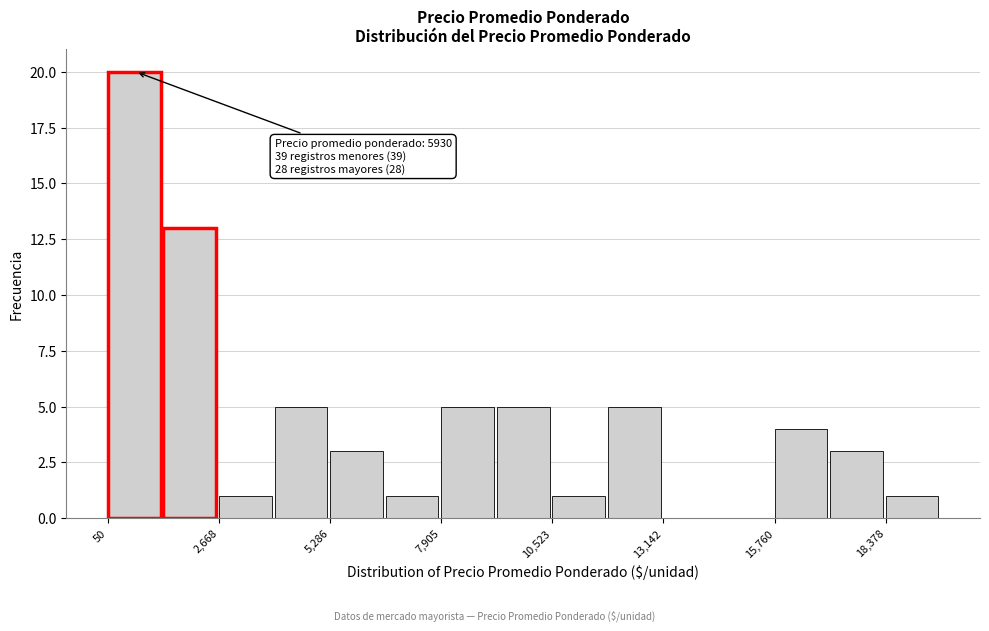

Read against the x-axis, roughly where is the centre of the tallest bar?

500